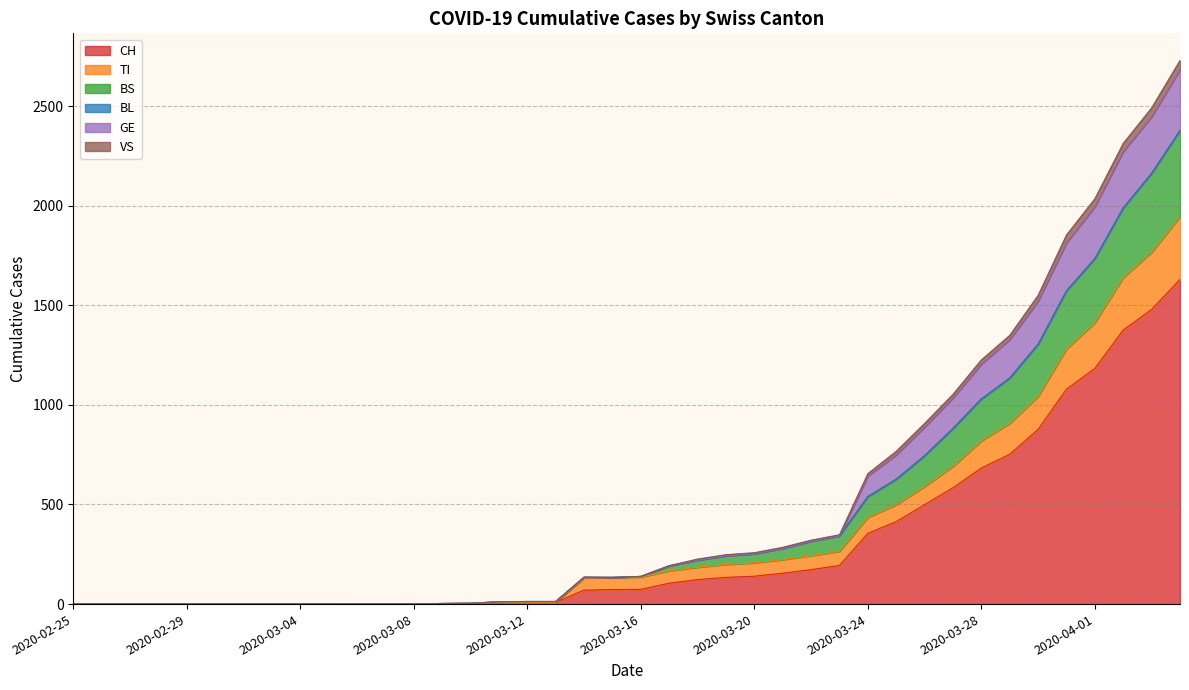

Does the chart have visible grid lines?

Yes